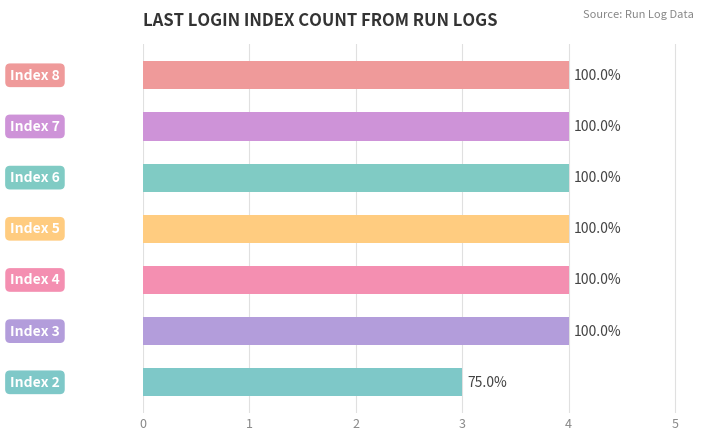

Are the bars horizontal?

Yes